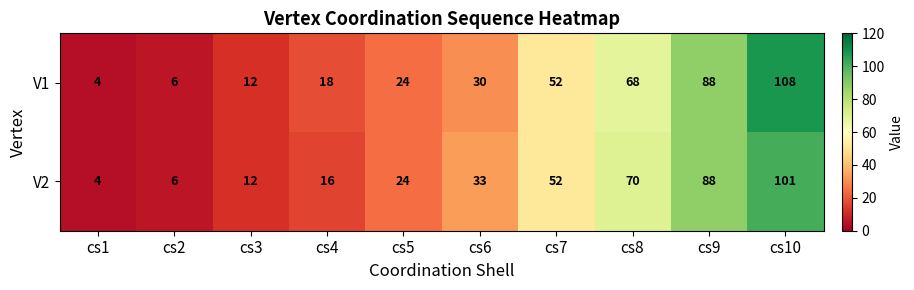

Which category has the highest value in the V1 series?

cs10